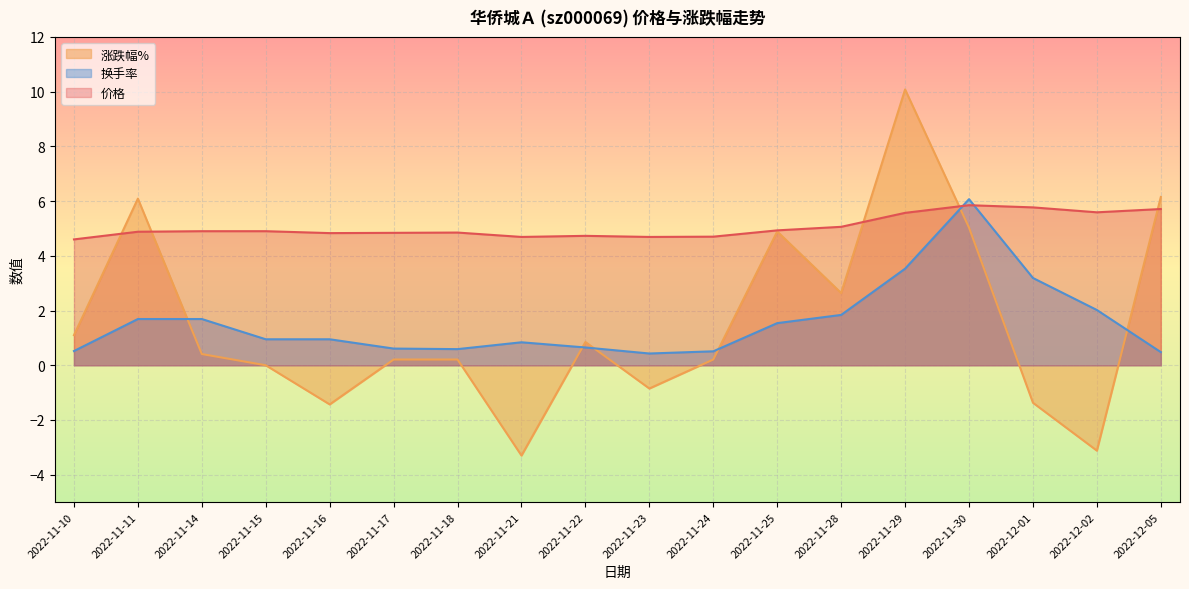

What is the spread (max minus min) of values at 2022-11-14?

4.5